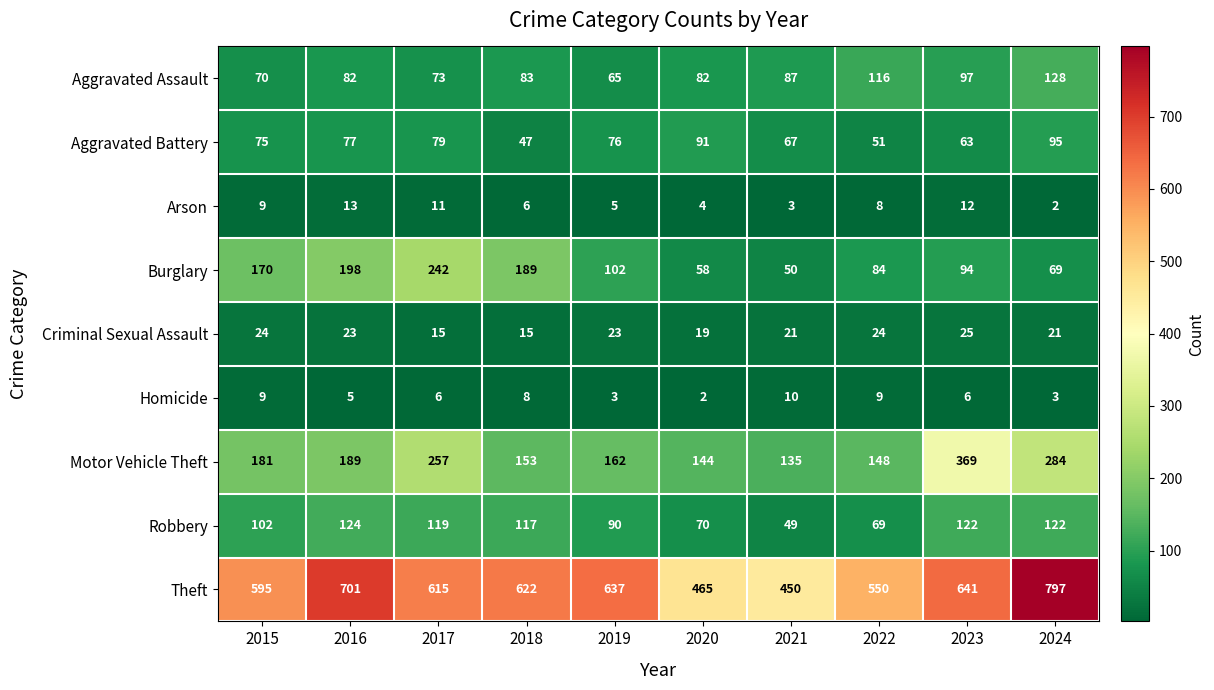

How many categories are shown in the chart?

10